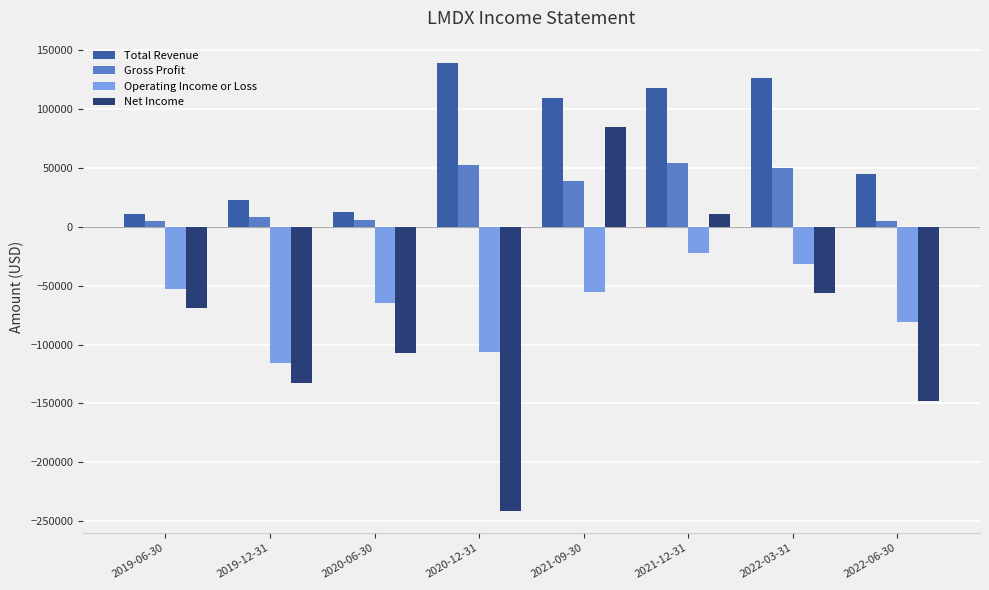

Rank the series at 2019-12-31 from lowest to highest value.

Net Income, Operating Income or Loss, Gross Profit, Total Revenue